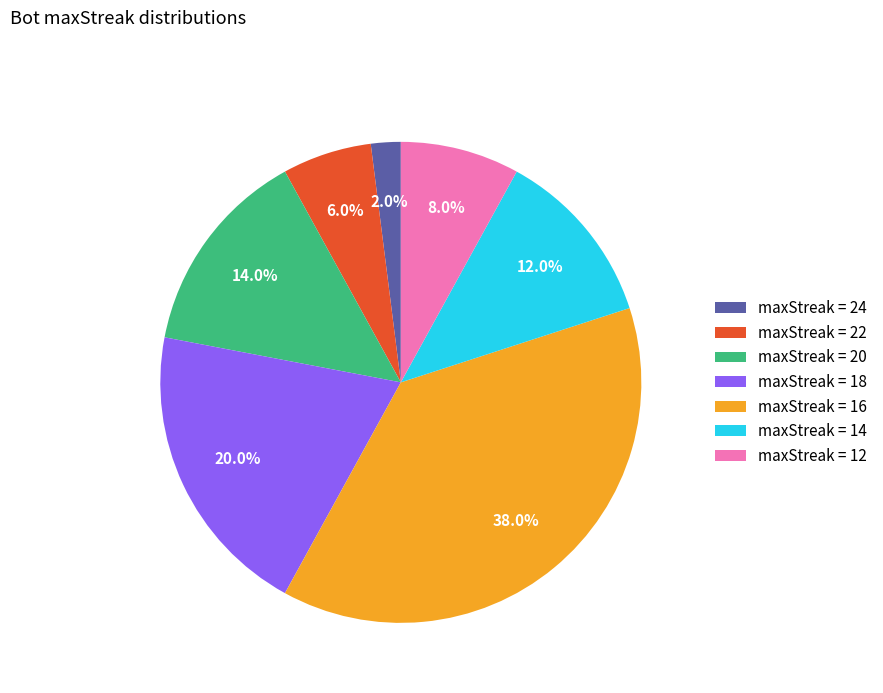

Between maxStreak = 20 and maxStreak = 22, which is larger?

maxStreak = 20